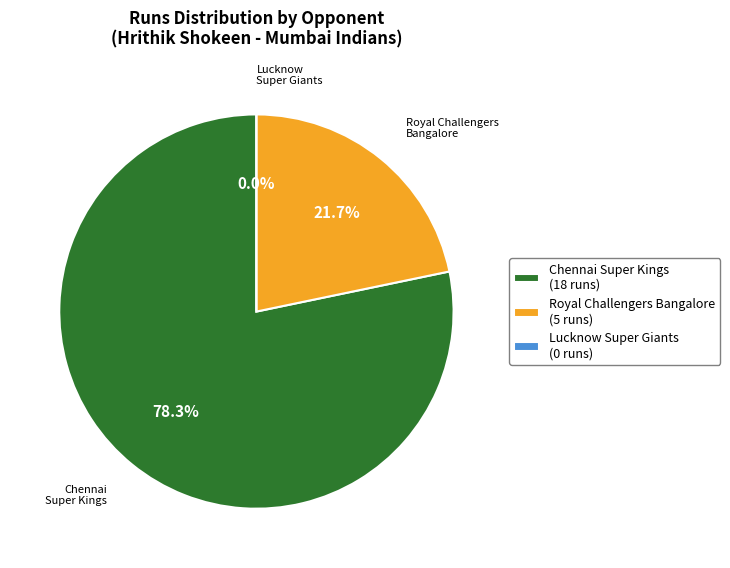

Which category has the biggest portion of the pie?

Chennai Super Kings